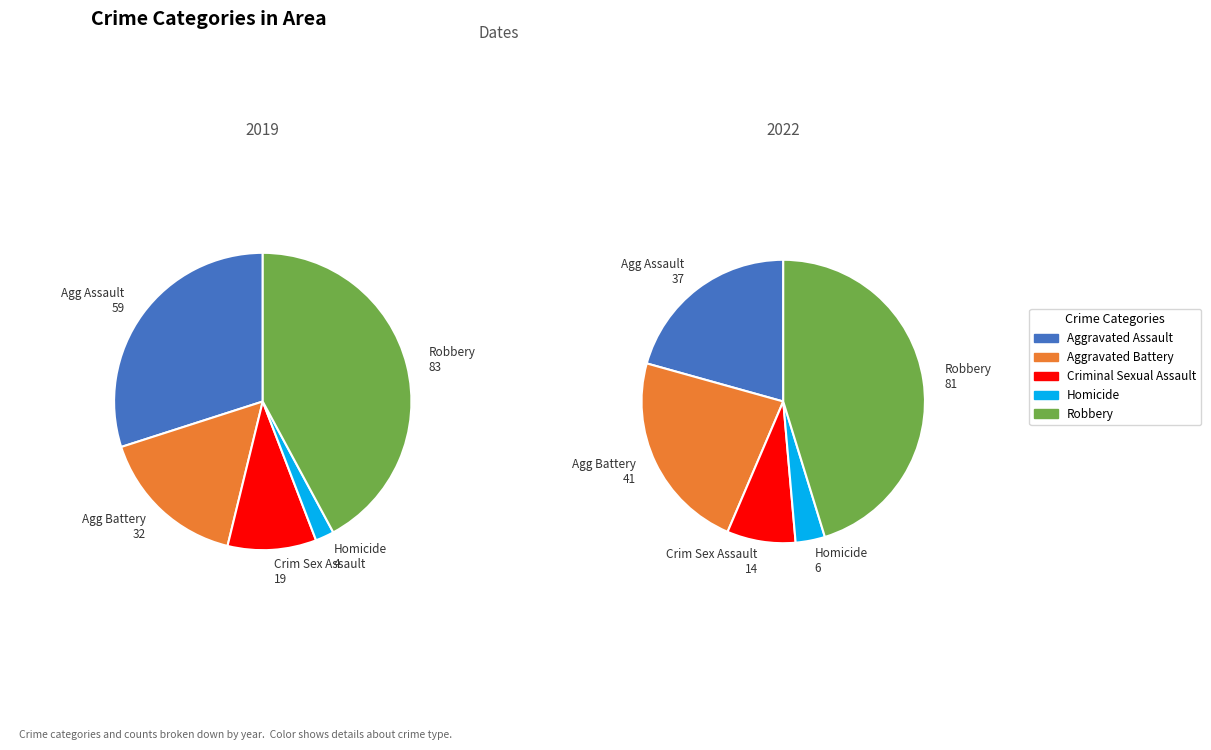

Count the number of slices in the pie.

5